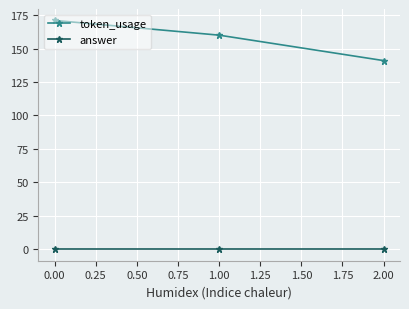

Does the chart have visible grid lines?

Yes